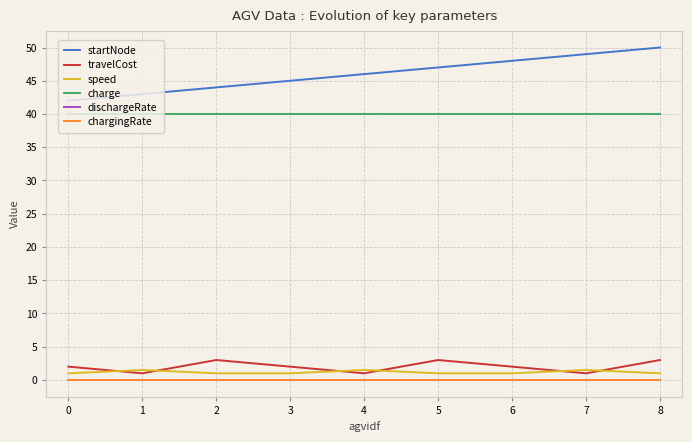

True or false: dischargeRate and charge intersect in this chart.

False